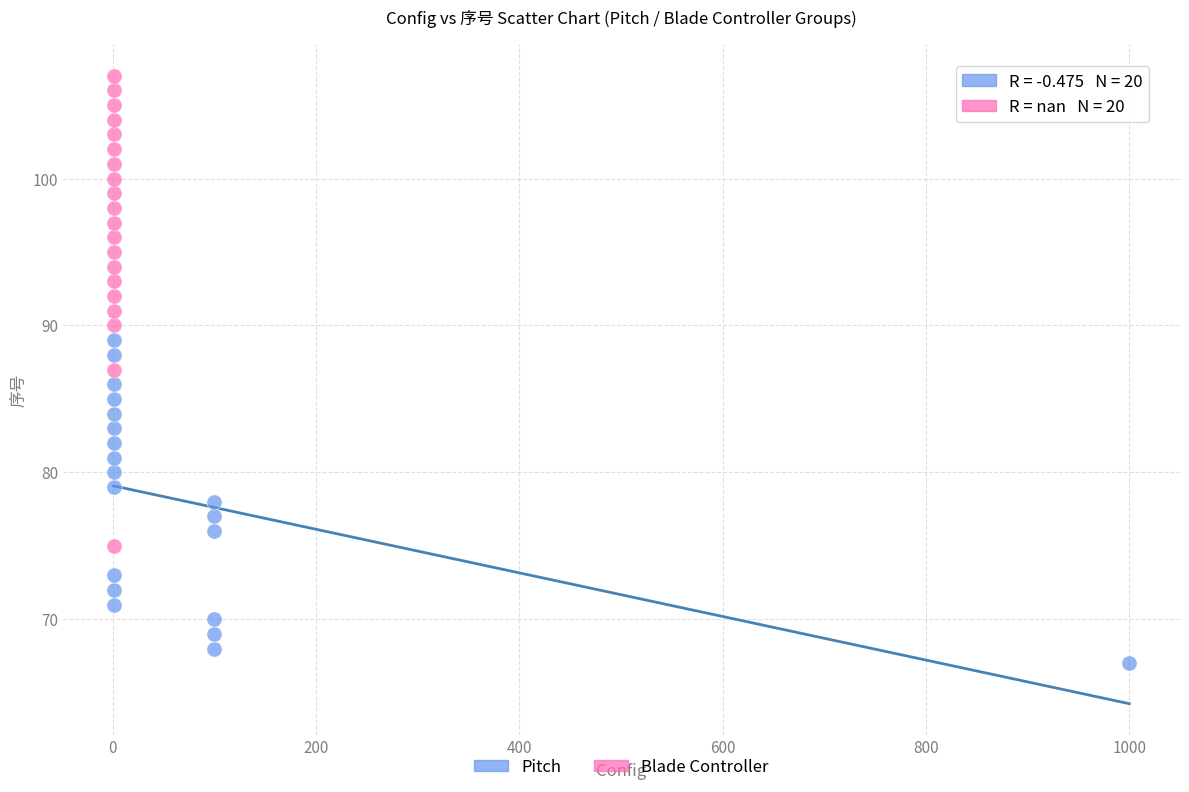

What are all the series names shown in the legend?

Pitch, Blade Controller